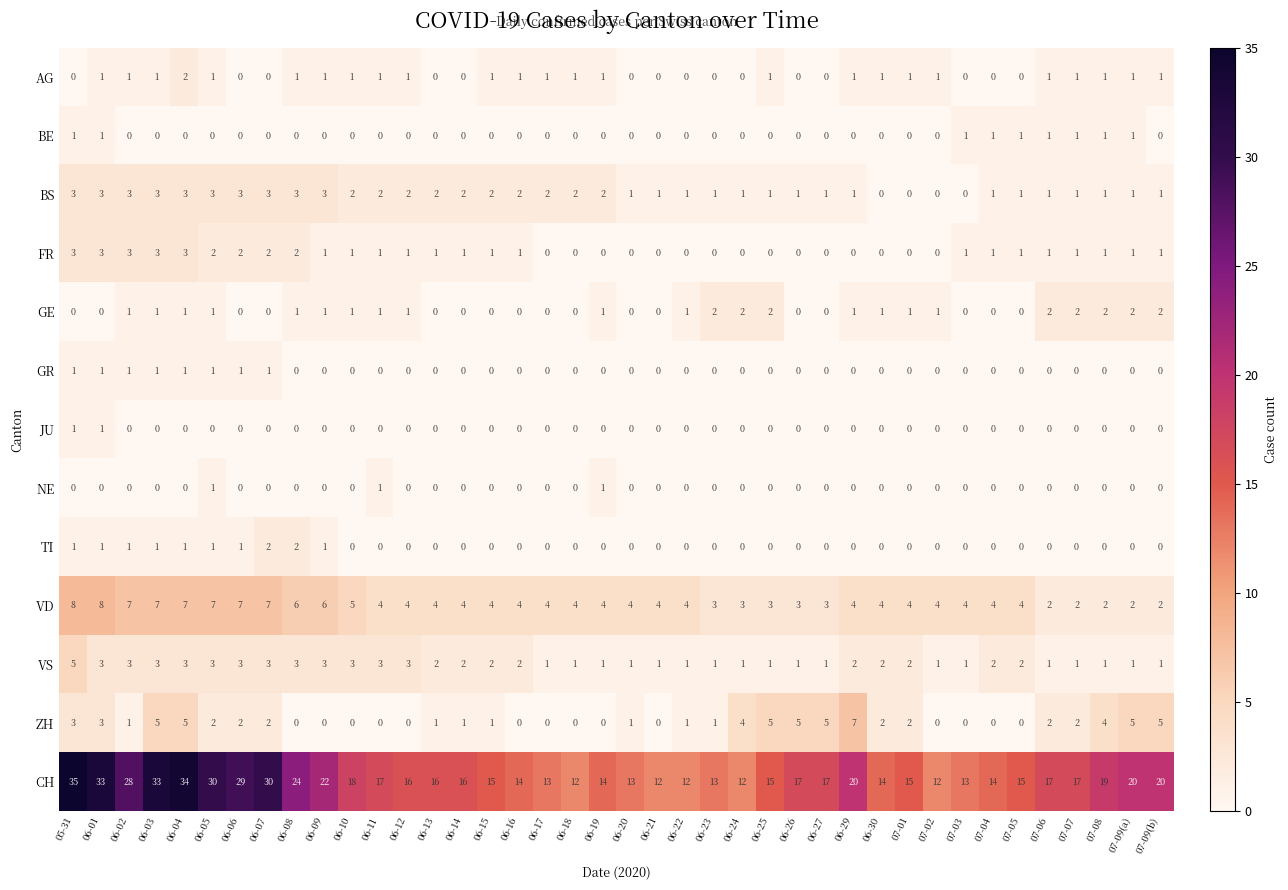

What is the difference between the second highest and second lowest values in the BS series?

3